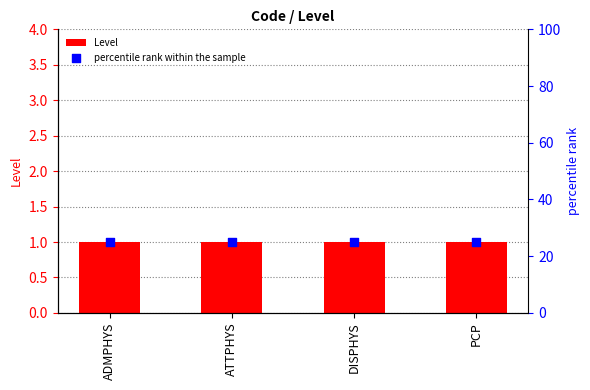

Which series has the largest Y range (max minus min)?

Level